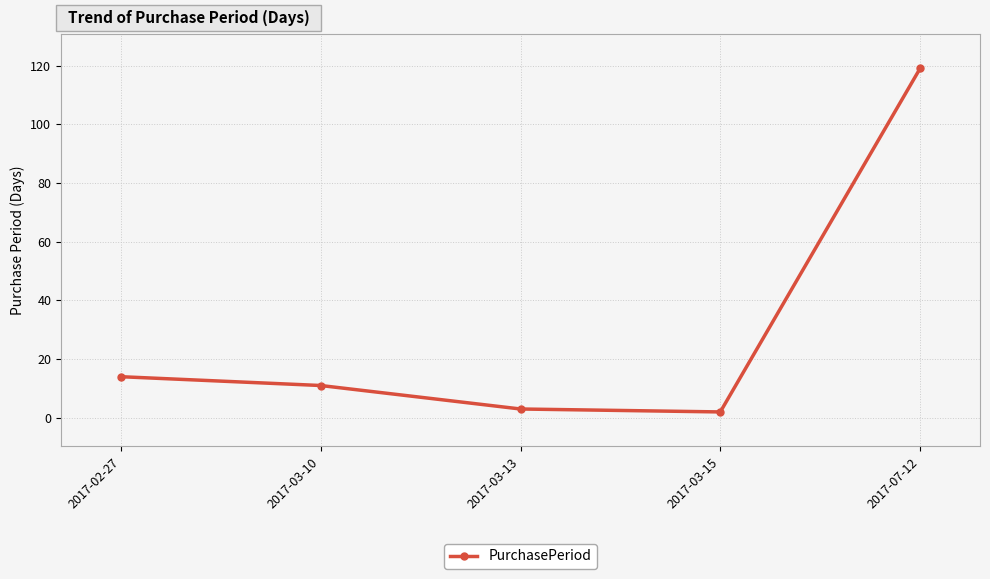

What is the smallest value displayed?

2